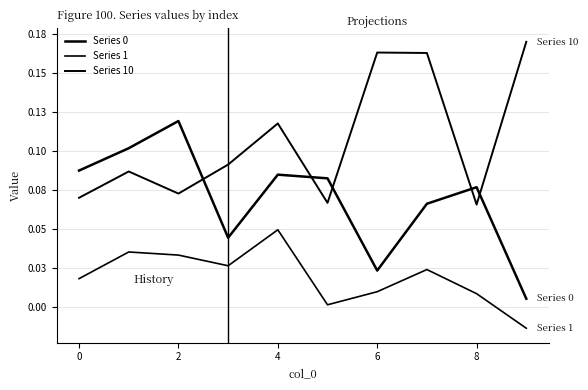

Is this an area chart (filled region under the line)?

No